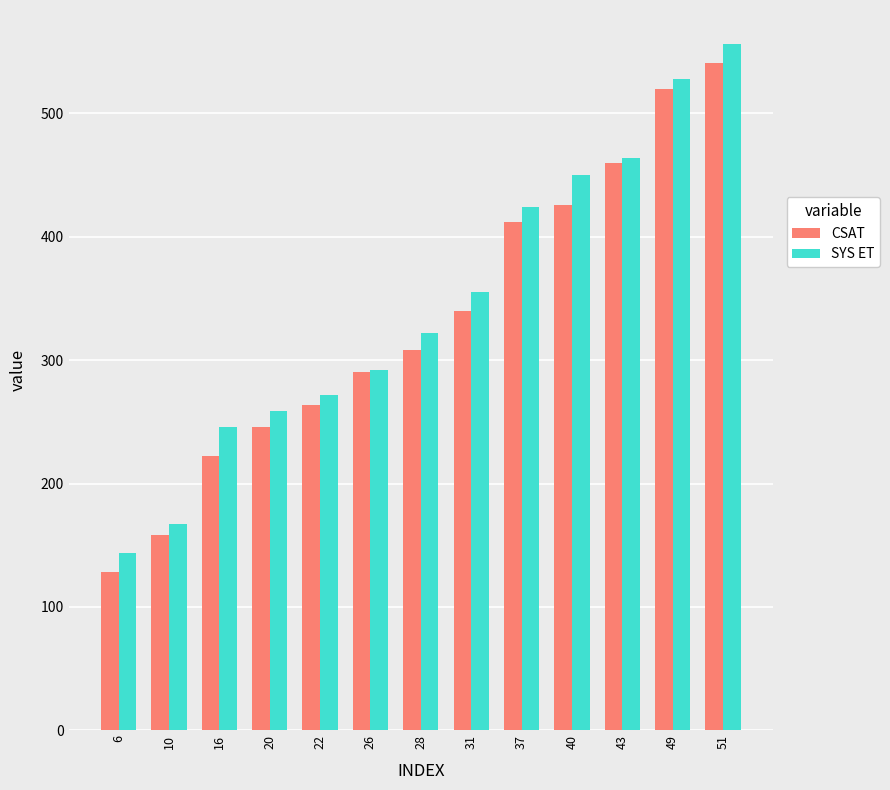

Is it true that SYS ET equals 464 at 43?

True